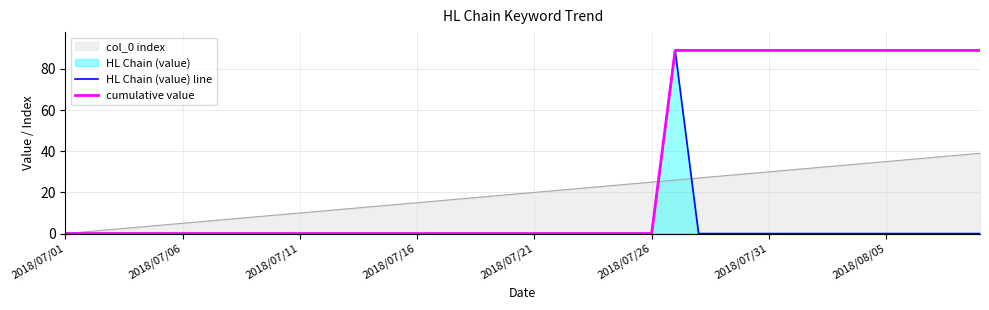

At which category is the sum across all series the highest?

26